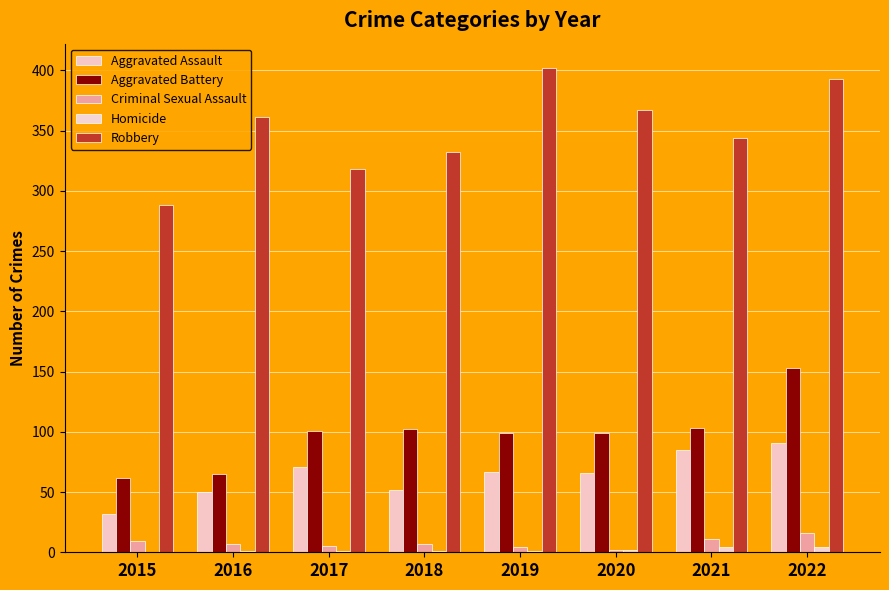

At 2018, list the series in order from smallest to largest.

Homicide, Criminal Sexual Assault, Aggravated Assault, Aggravated Battery, Robbery